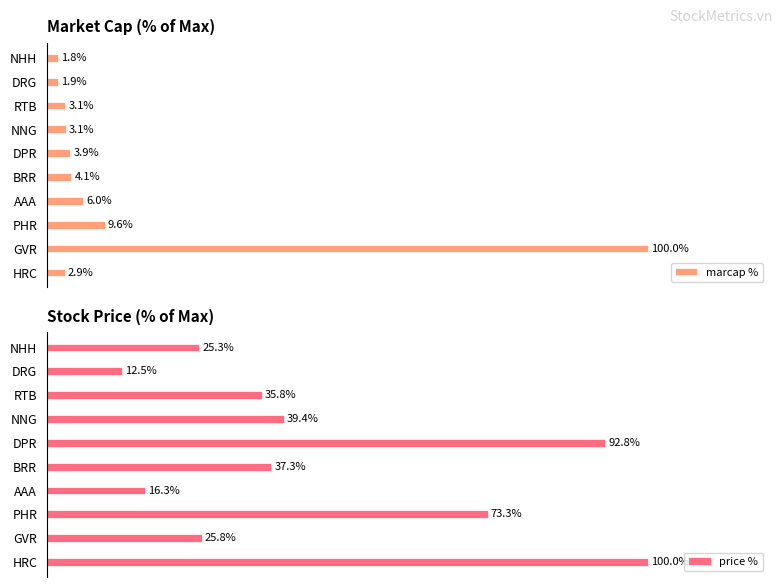

What are all the series names shown in the legend?

marcap %, price %